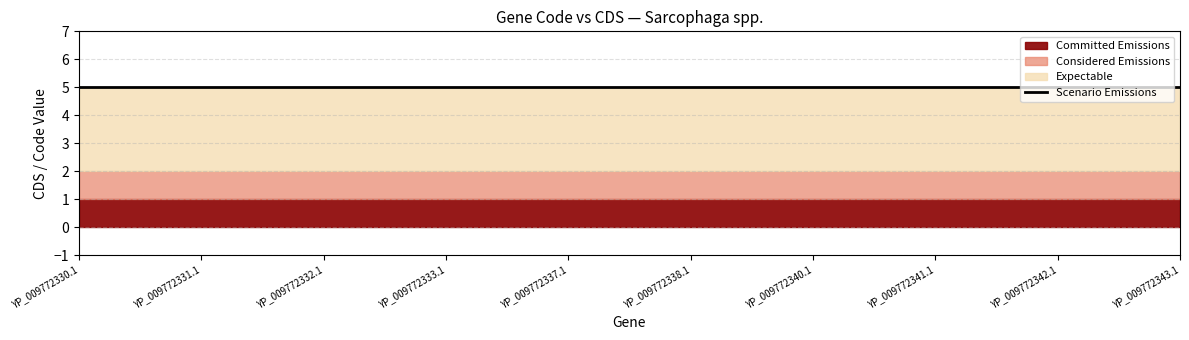

What position from the right is YP_009772337.1?

6